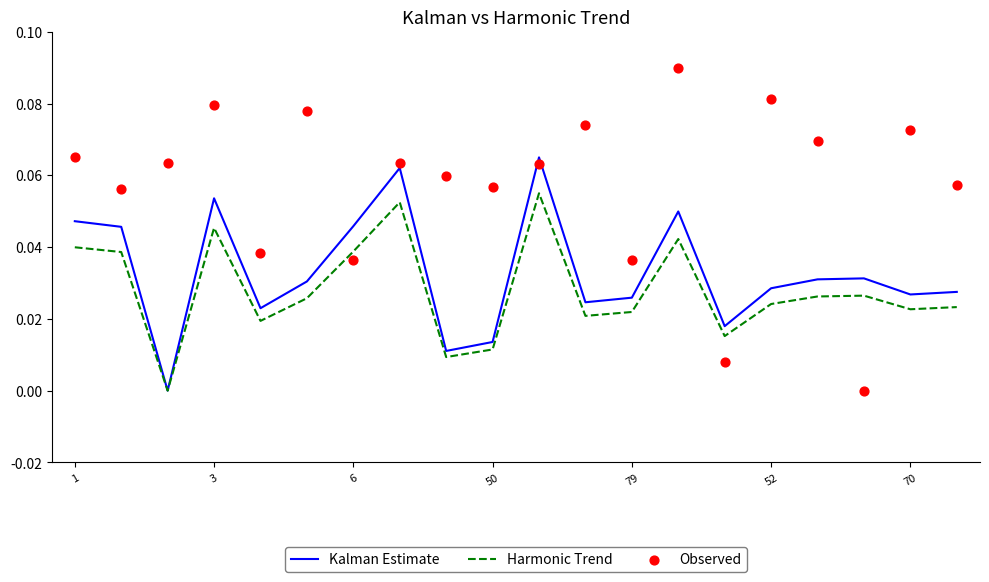

Which series reaches the minimum Y coordinate?

Kalman Estimate